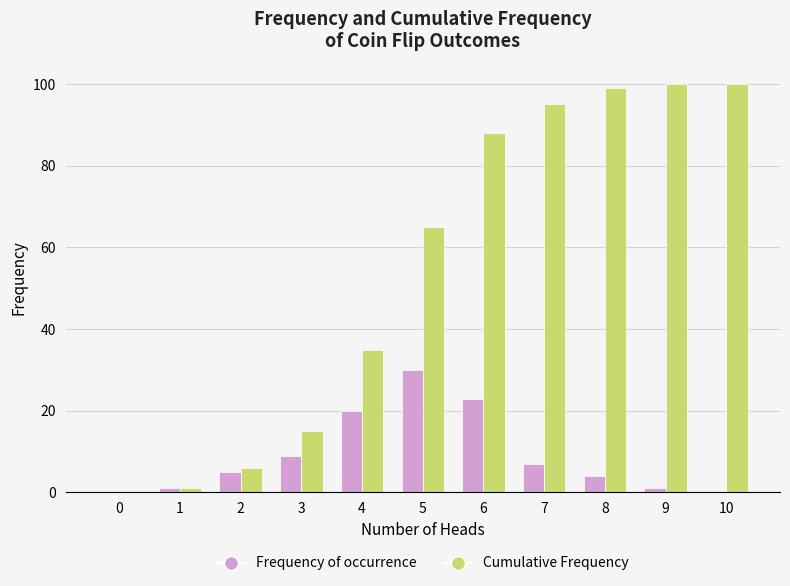

What is the sum of all Frequency of occurrence values?

100